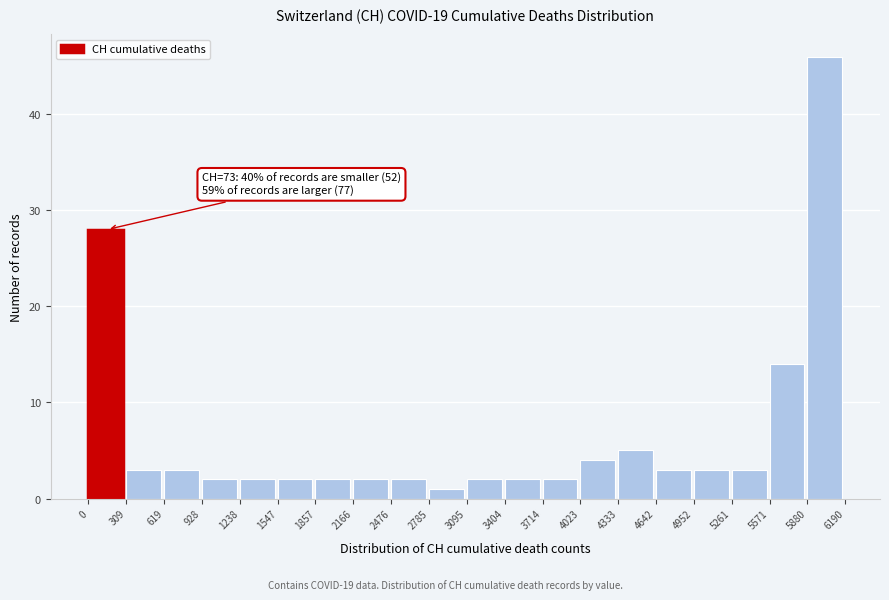

Which range on the x-axis has the tallest bar?

5880 to 6190